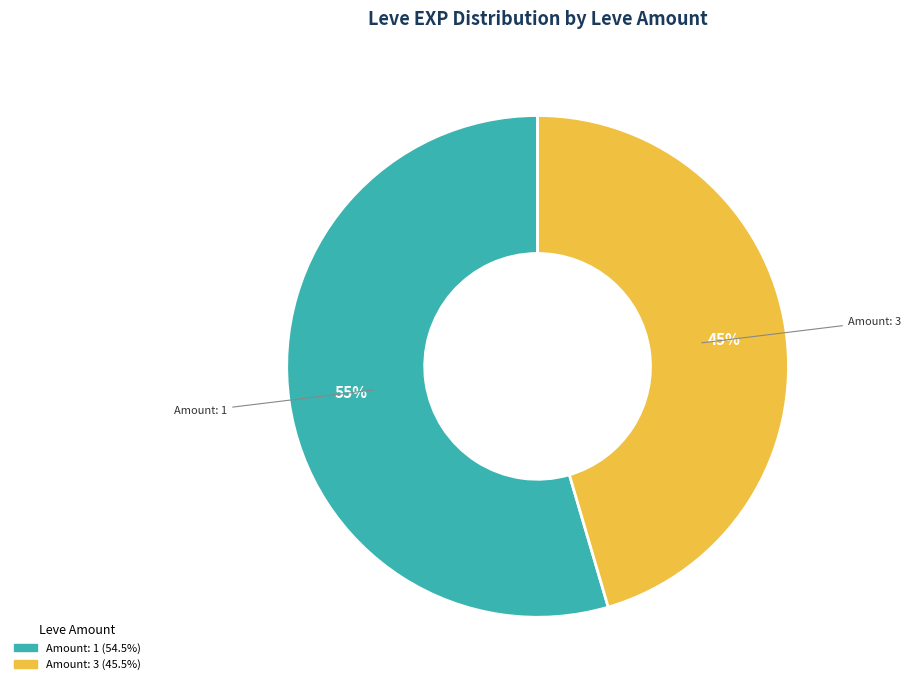

Which slice is the smallest?

Amount: 3